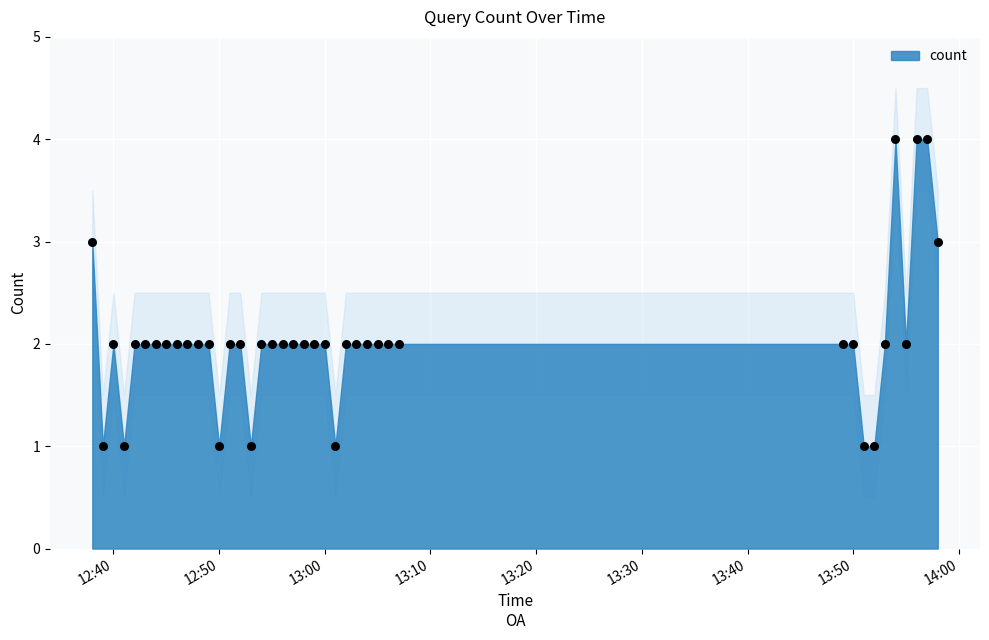

What is the range of Y values (max minus min)?

3